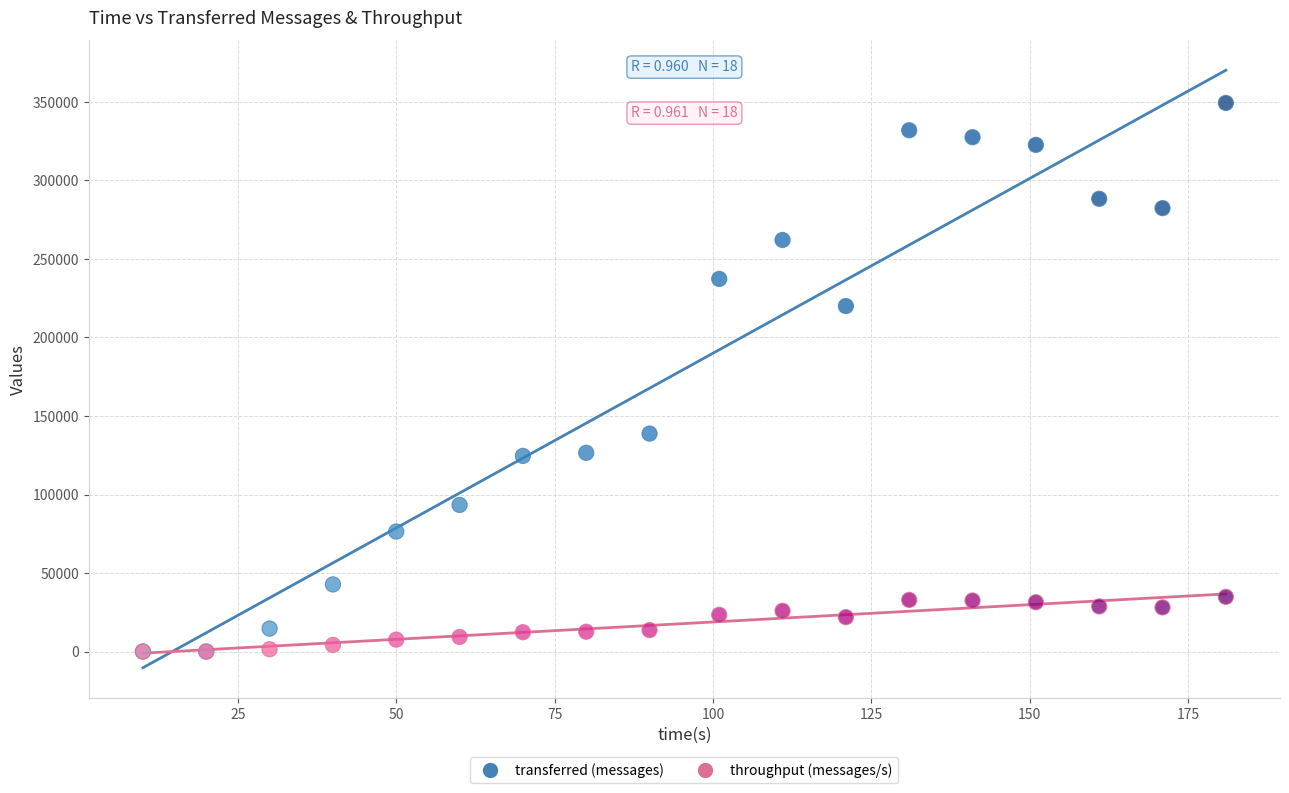

In the transferred (messages) series, what Y value is closest to 174690?

138780